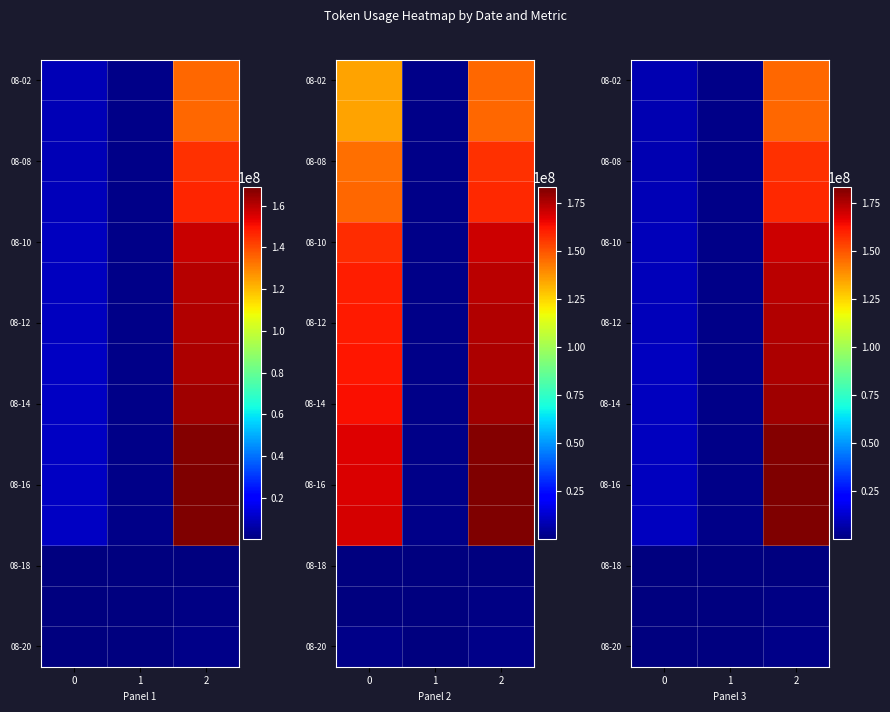

At which category is the sum across all series the highest?

2